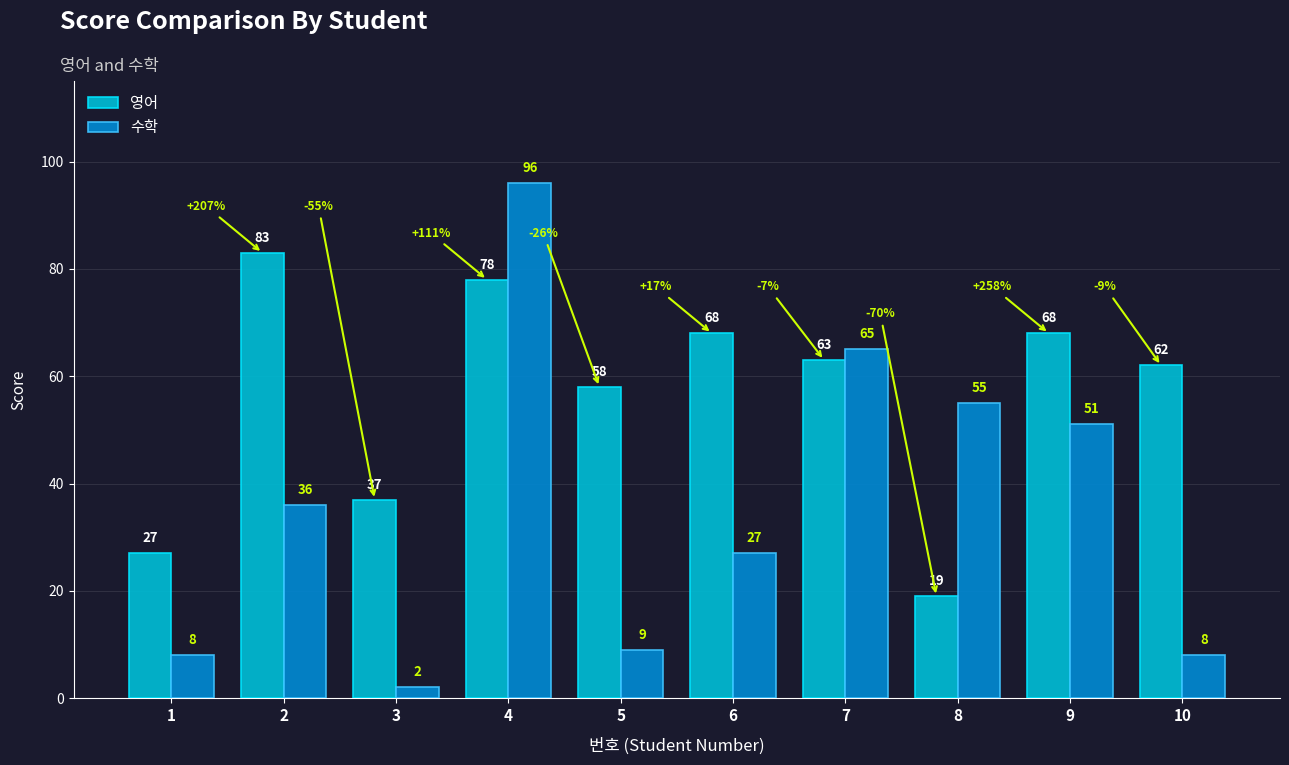

At how many categories does at least one series exceed 25?

10